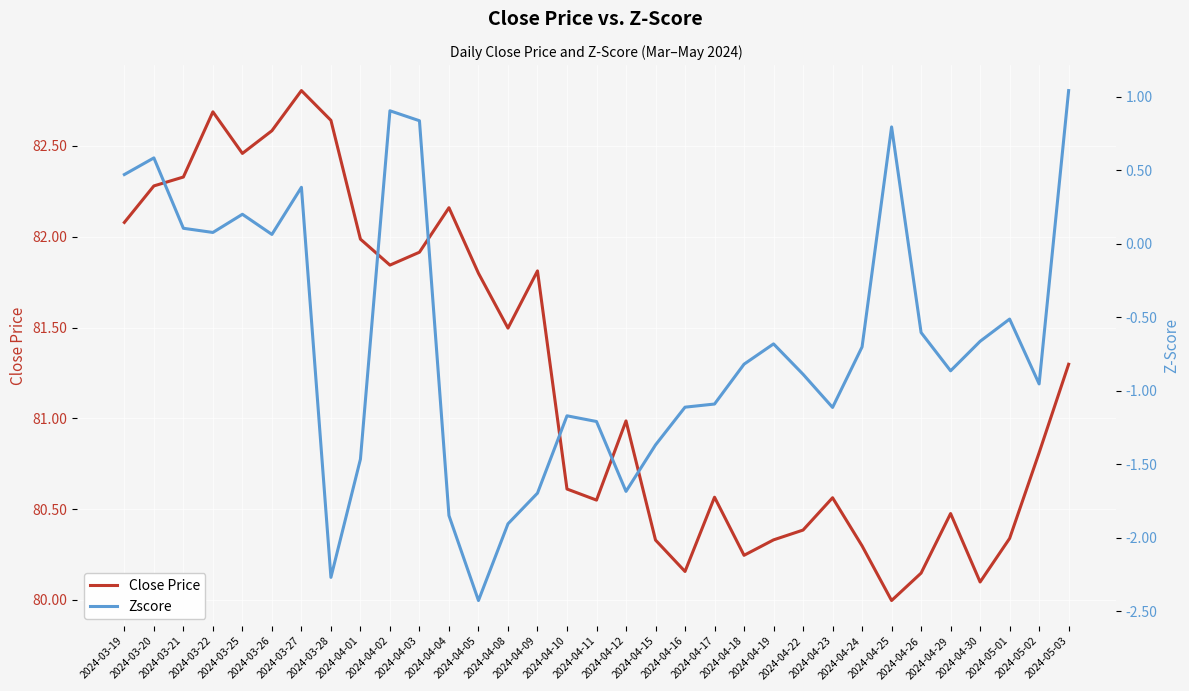

In Close Price, how many points are higher than both neighbors (excluding endpoints)?

8